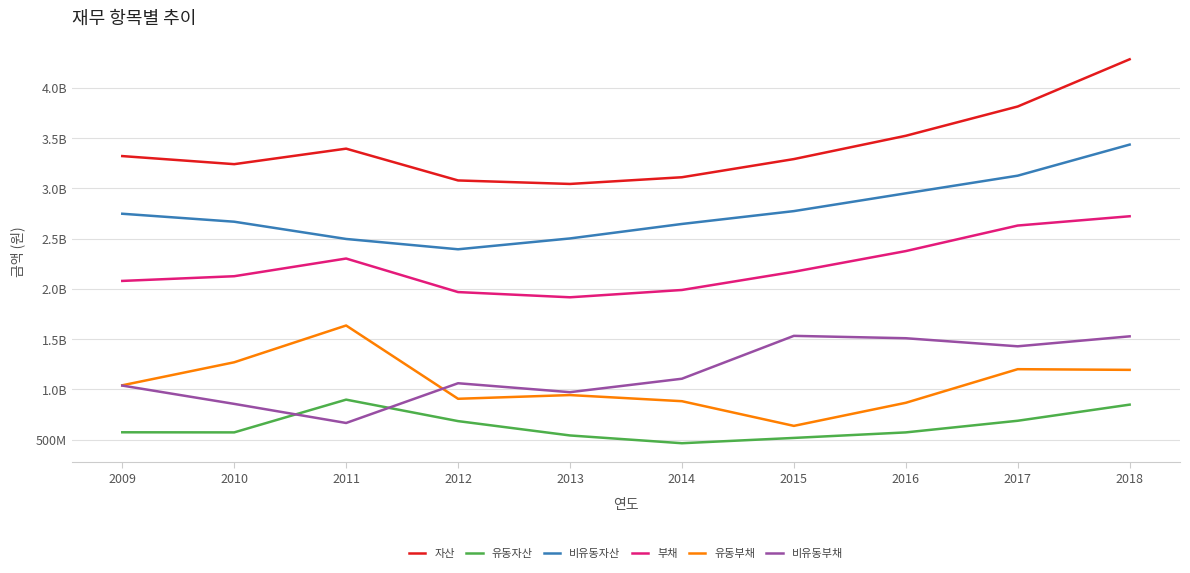

True or false: 비유동자산 and 유동부채 intersect in this chart.

False